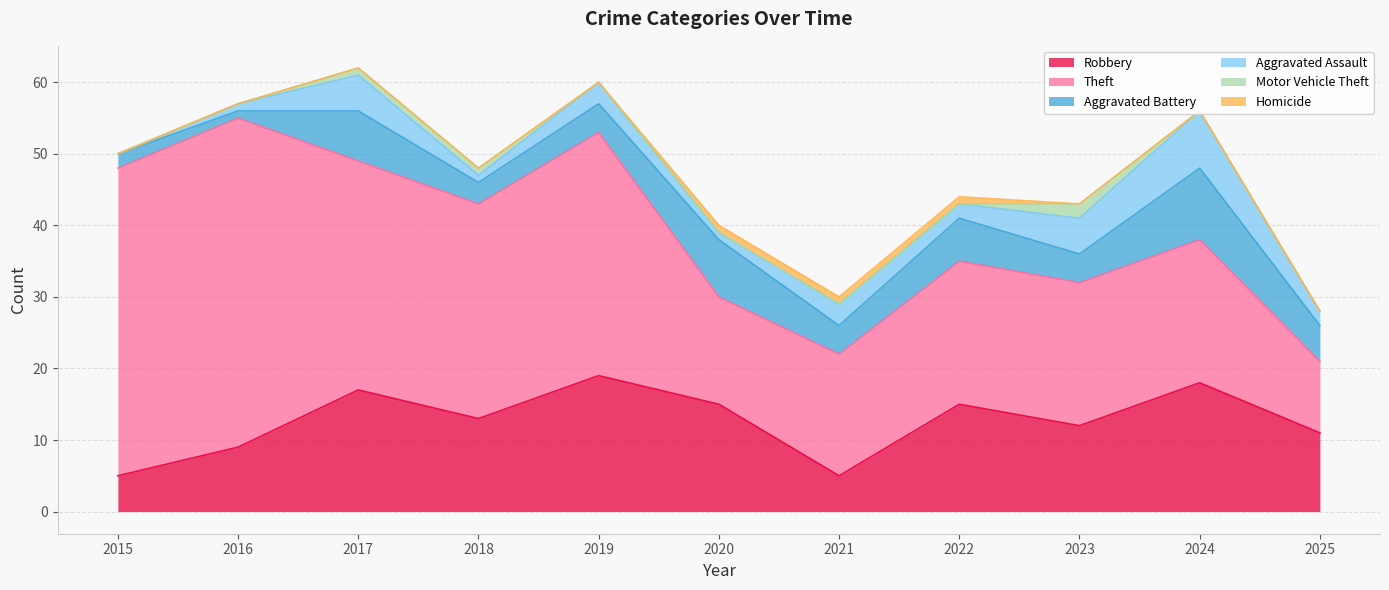

Rank the series at 2017 from lowest to highest value.

Homicide, Motor Vehicle Theft, Aggravated Assault, Aggravated Battery, Robbery, Theft